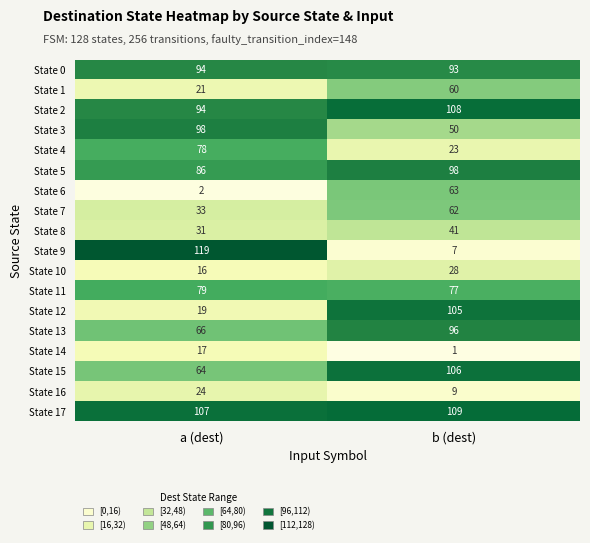

The value of State 2 at a (dest) is 94. True or false?

True